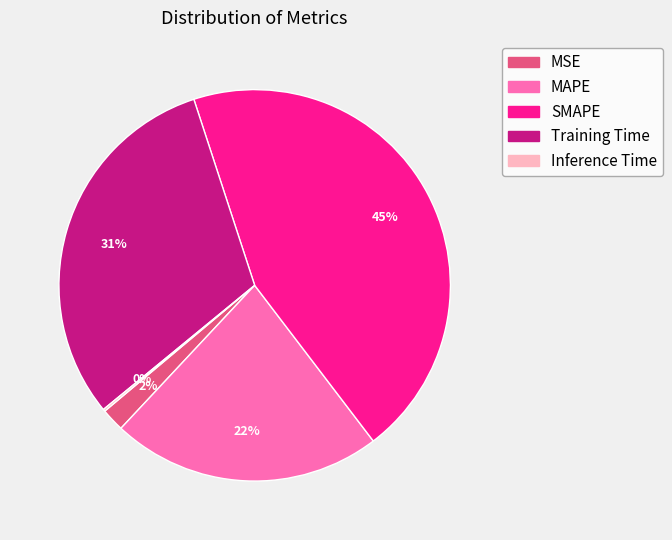

What is the largest slice in the pie chart?

SMAPE